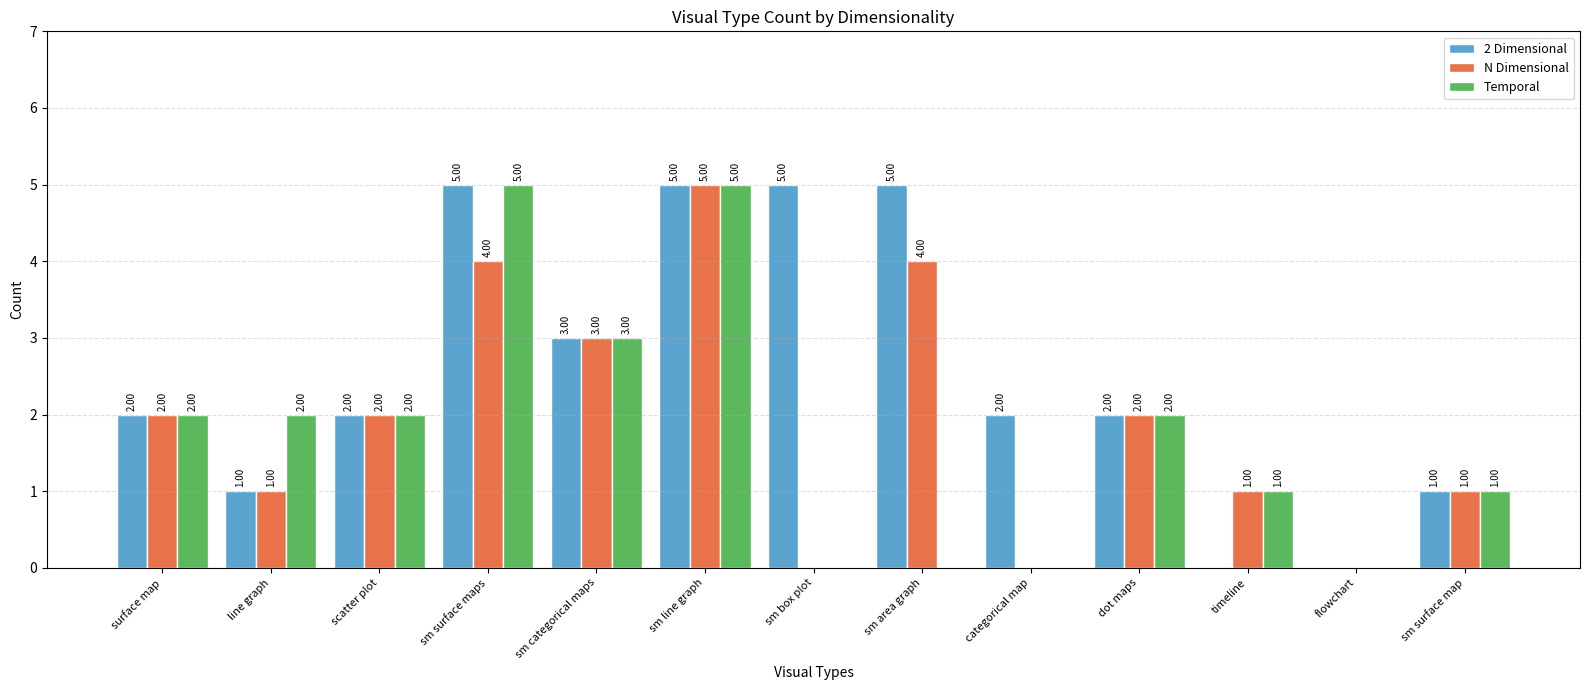

What is the sum of all Temporal values?

23